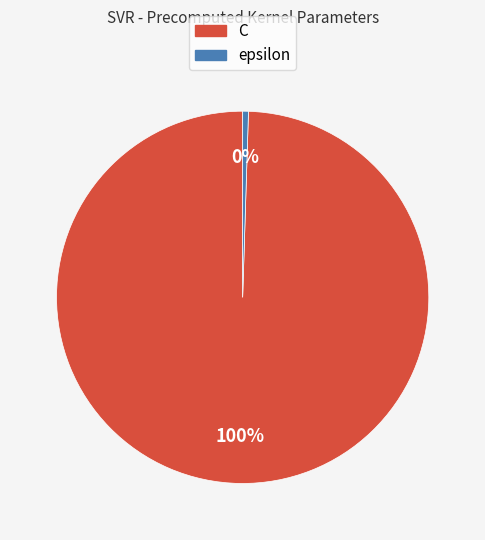

Does epsilon account for over 50% of the chart?

No